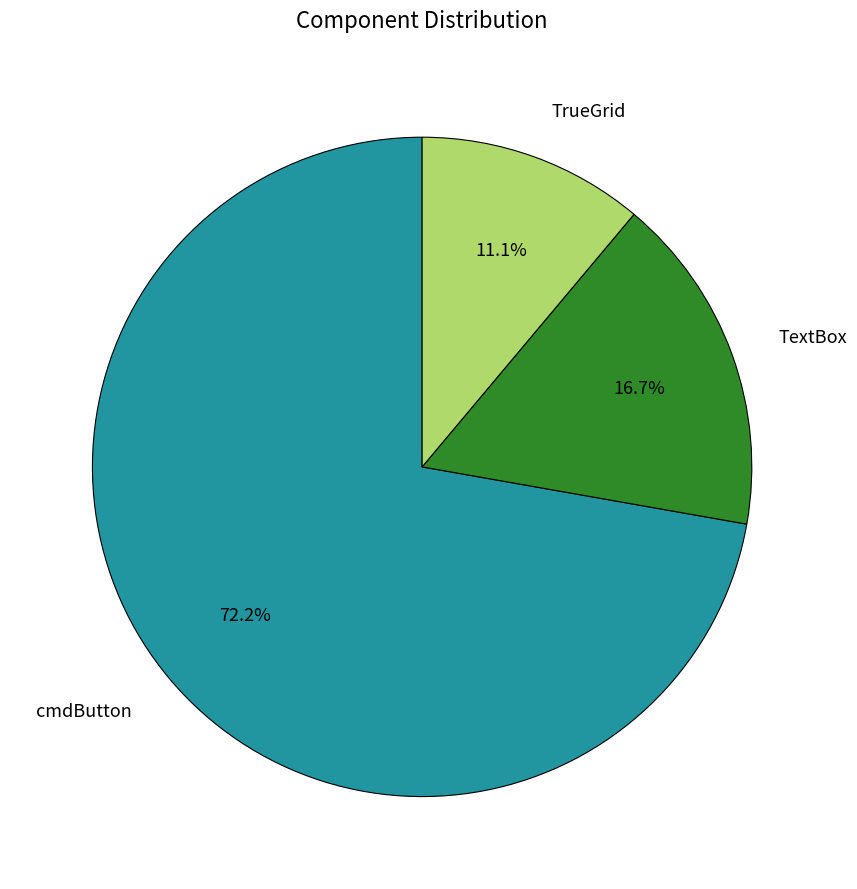

Between cmdButton and TrueGrid, which is larger?

cmdButton